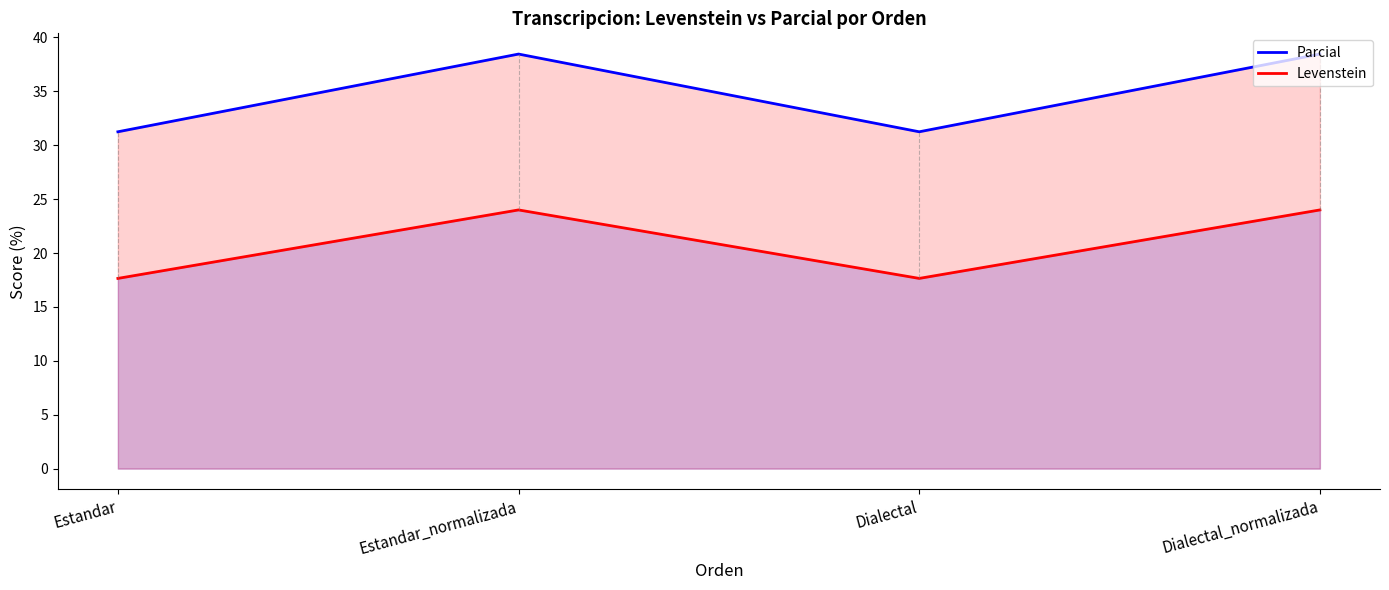

Is it true that Levenstein equals 26.3 at Estandar?

False